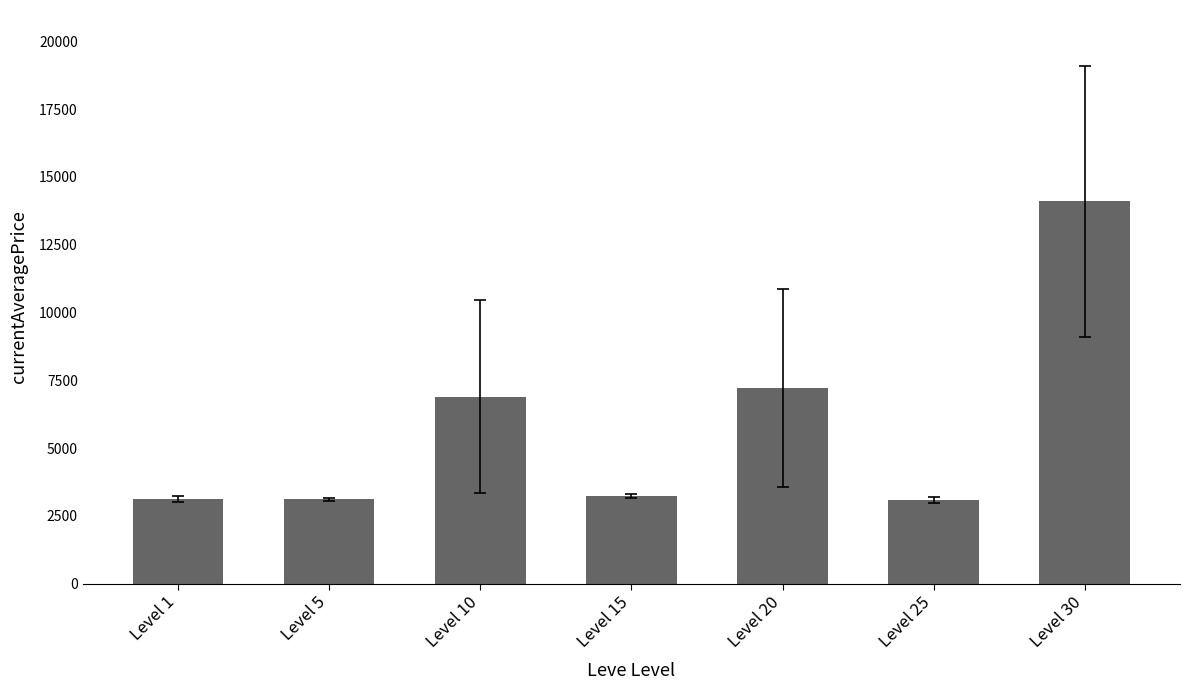

The value at Level 5 is 4344.4. True or false?

False